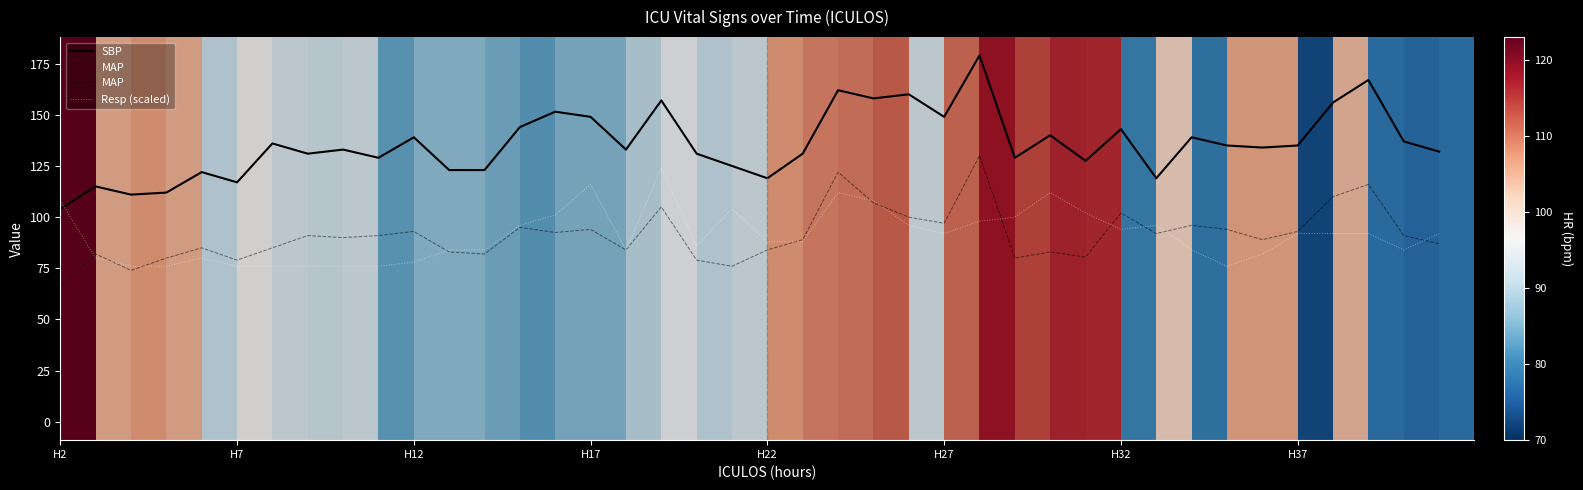

True or false: MAP and SBP cross at least once.

False